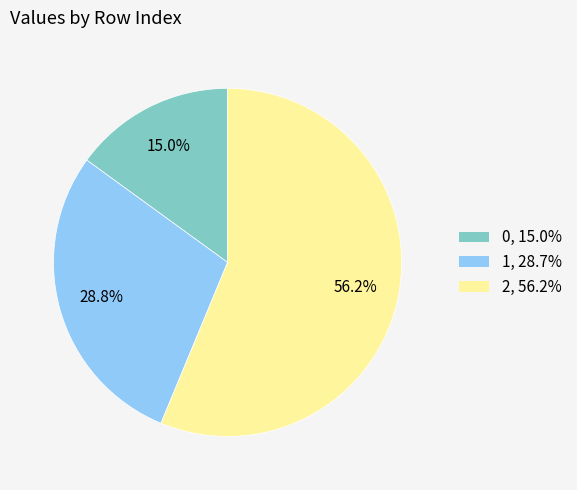

To the nearest percent, what portion does 0 represent?

15%